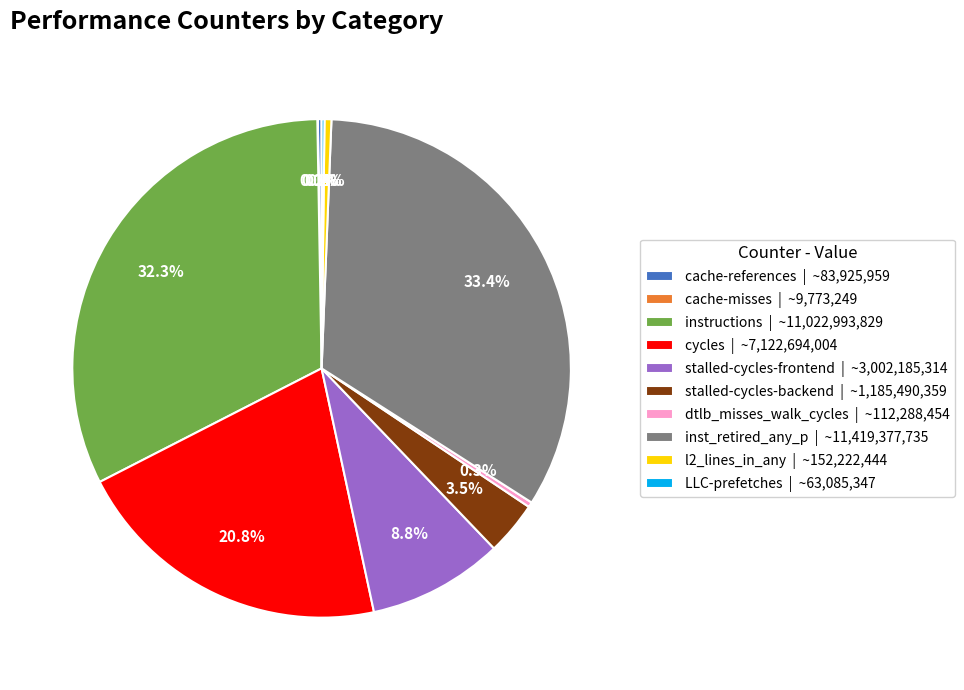

What is the largest slice in the pie chart?

inst_retired_any_p